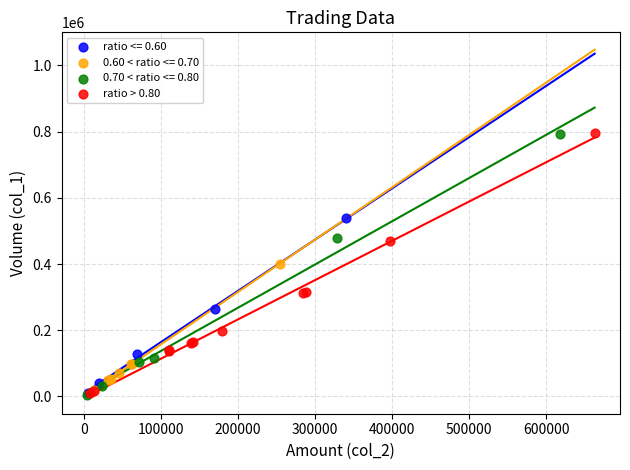

What are all the series names shown in the legend?

ratio <= 0.60, 0.60 < ratio <= 0.70, 0.70 < ratio <= 0.80, ratio > 0.80